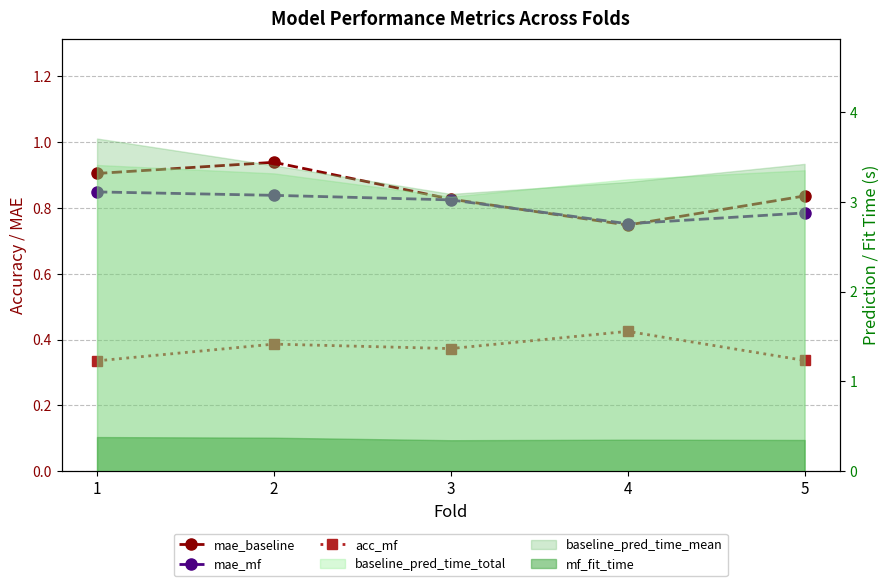

What is the spread (max minus min) of values at 1?

0.6